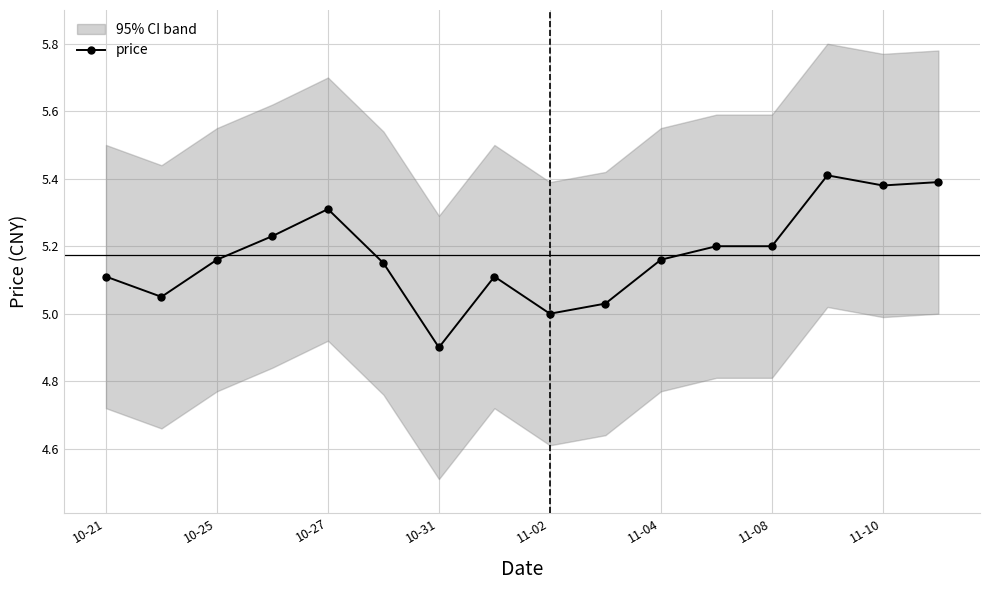

What is the minimum value for price?

4.9